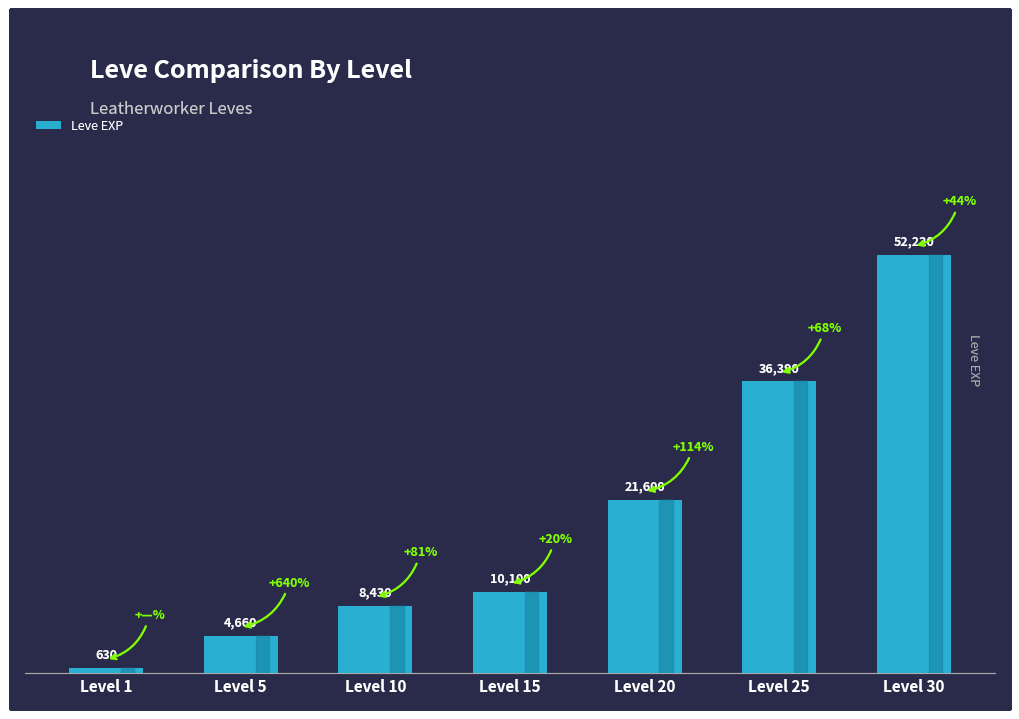

What is the change in value from Level 5 to Level 10?

+3770